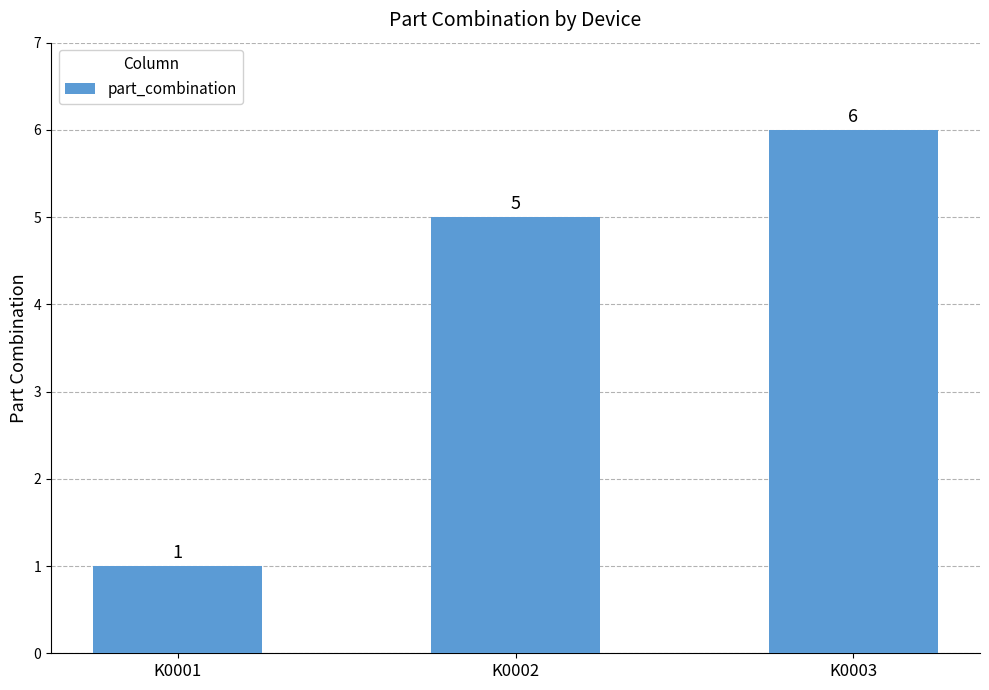

True or false: the data shows 0 at K0001.

False